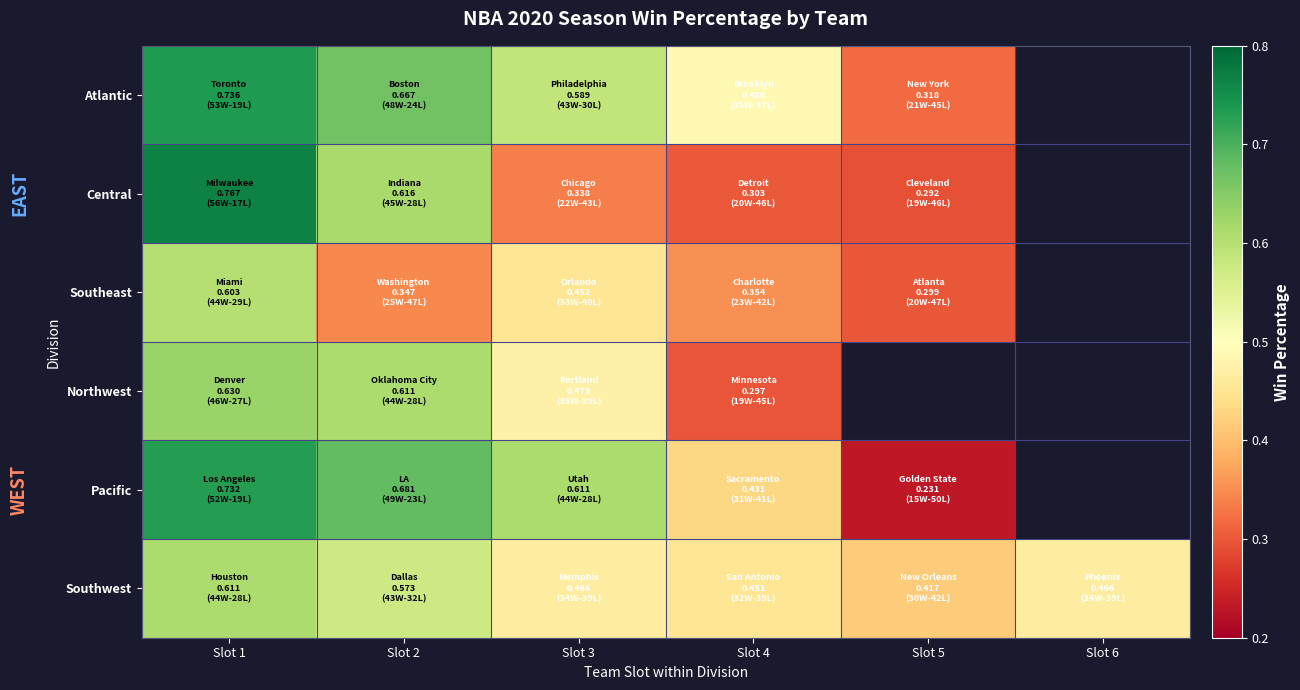

What is the spread (max minus min) of values at Slot 5?

0.2